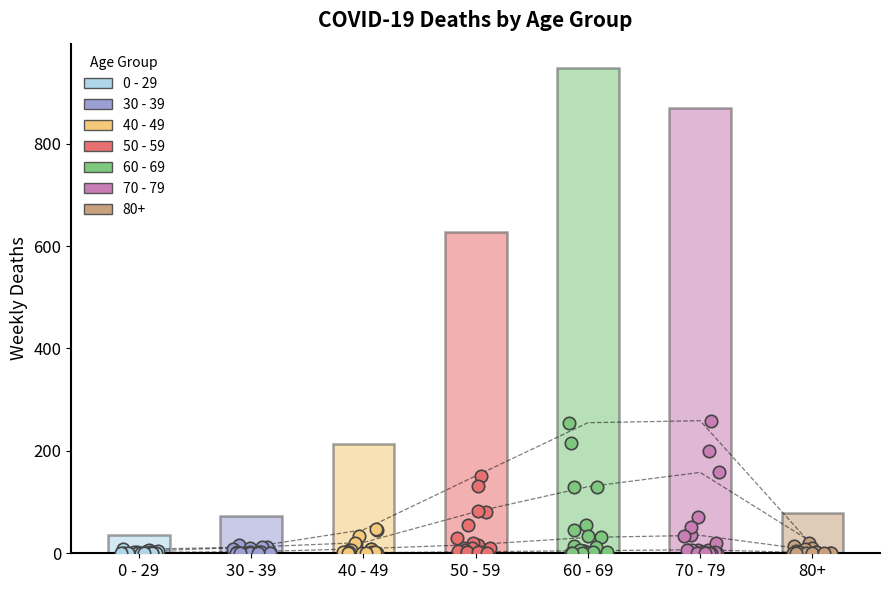

Which series has the largest Y range (max minus min)?

70 - 79